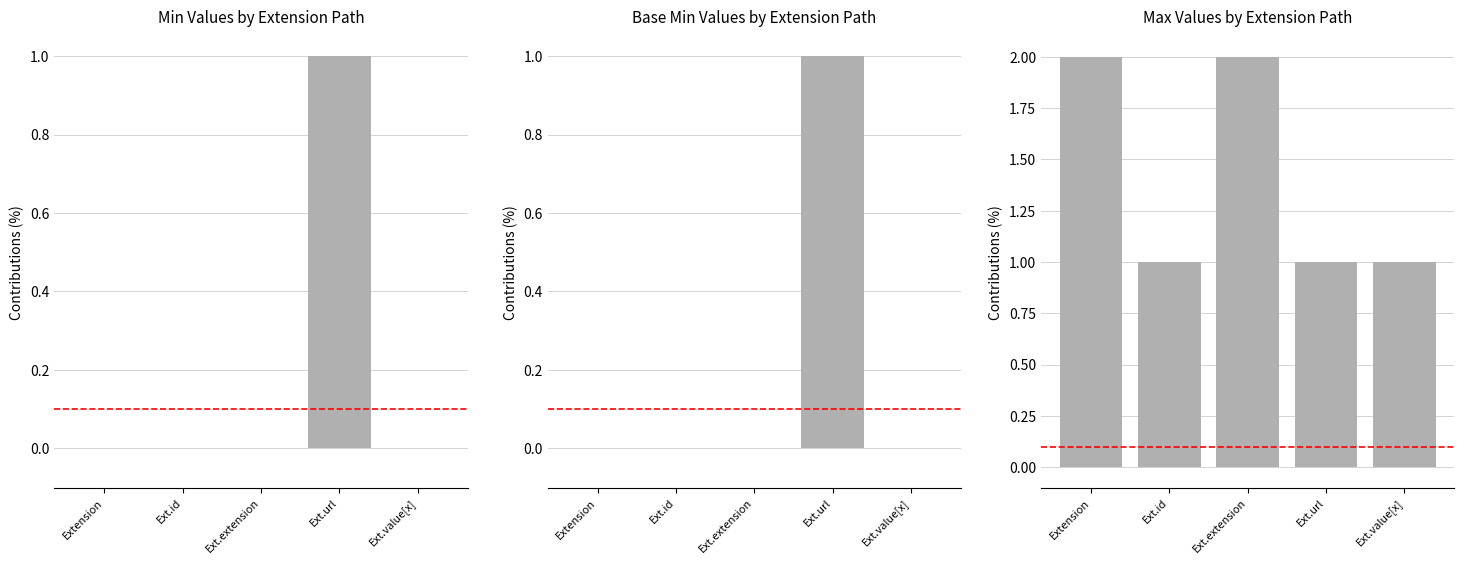

Rank the series at Ext.url from highest to lowest value.

Min, Base Min, Max